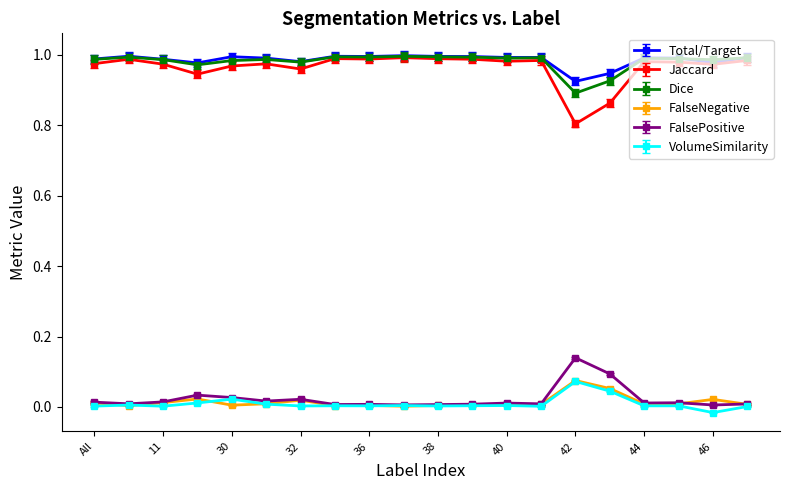

True or false: Jaccard and FalsePositive cross at least once.

False